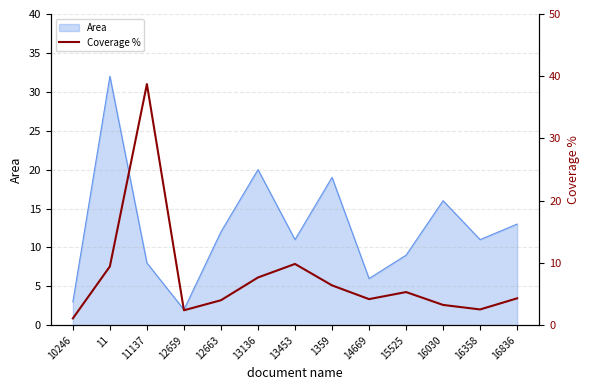

Is it true that Area equals 7 at 13453?

False